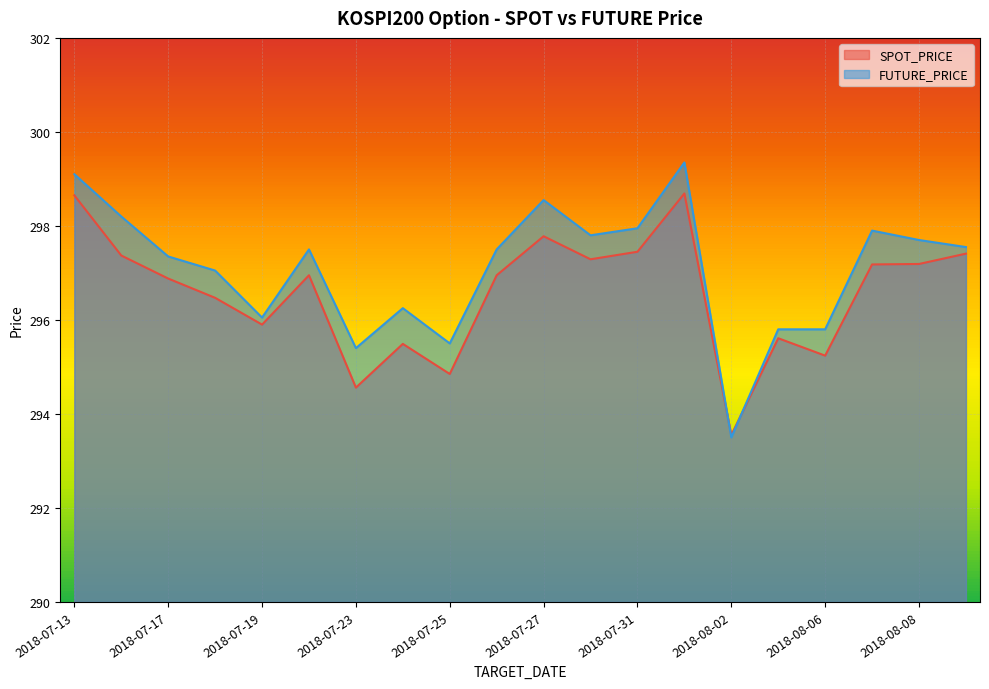

How many data points in FUTURE_PRICE are less than 297?

7